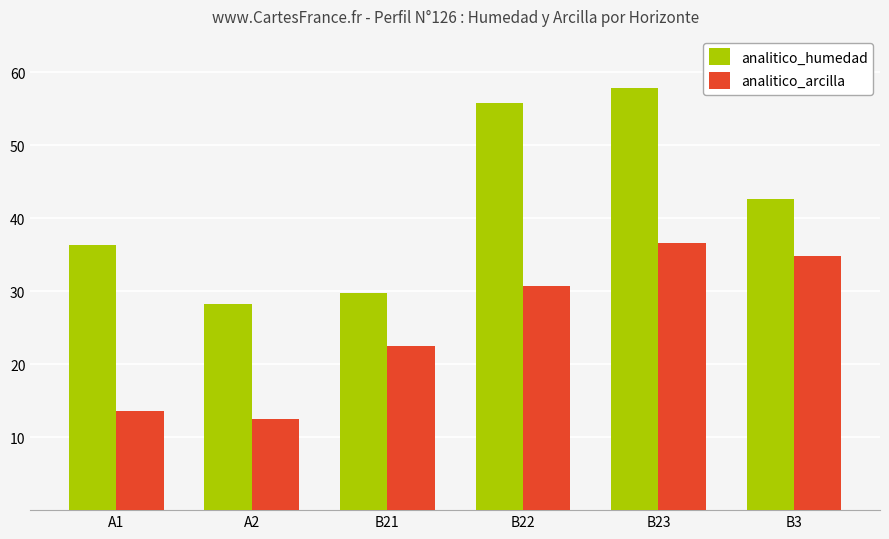

What is the label of the 2nd bar from the left?

A2